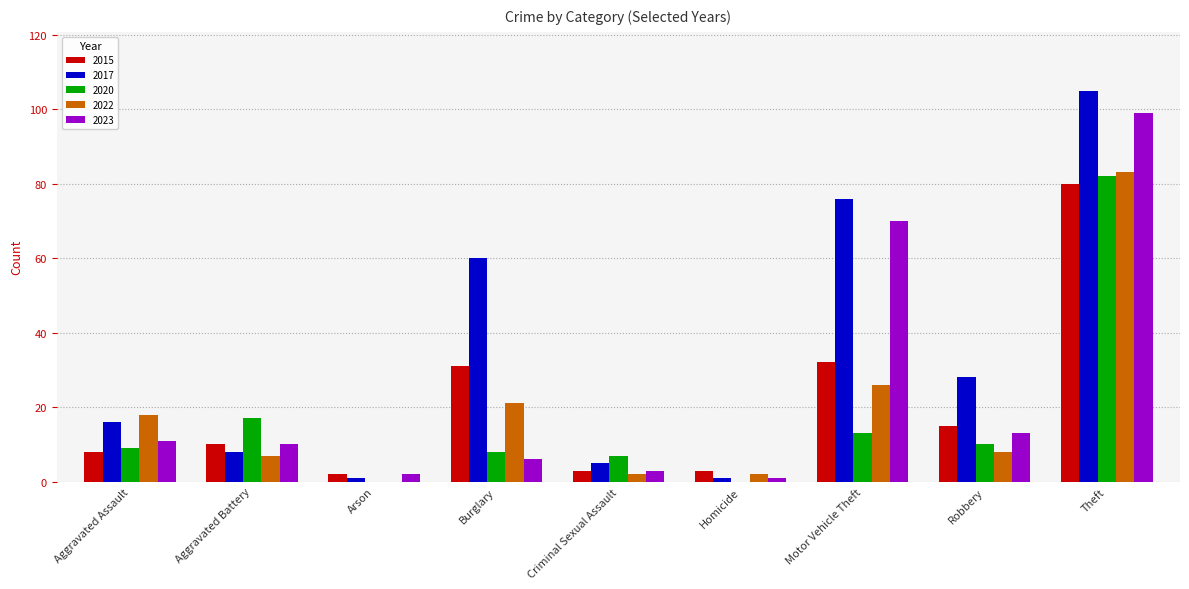

Which series has the largest range (max minus min)?

2017